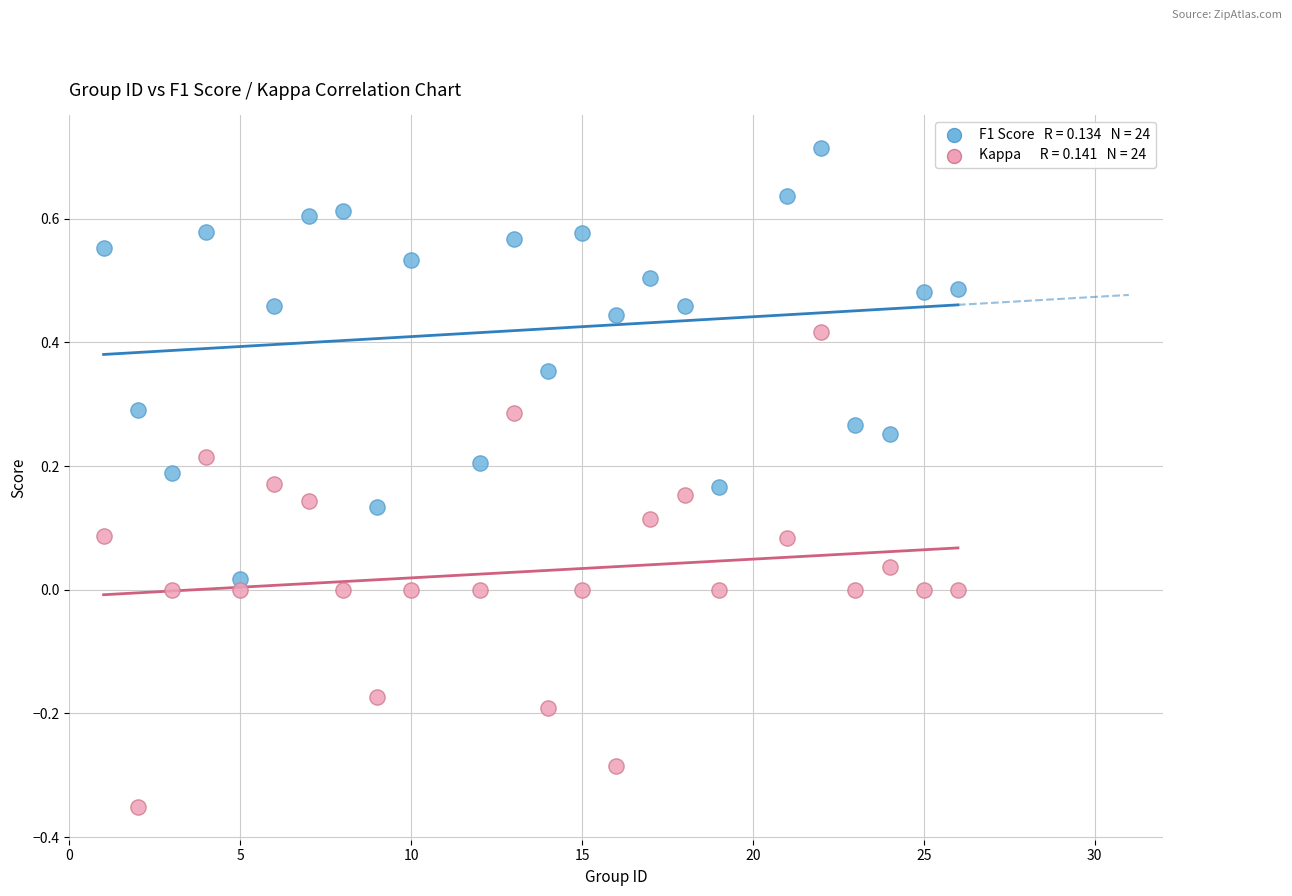

Across all data points, what is the range of X values (max minus min)?

25.0